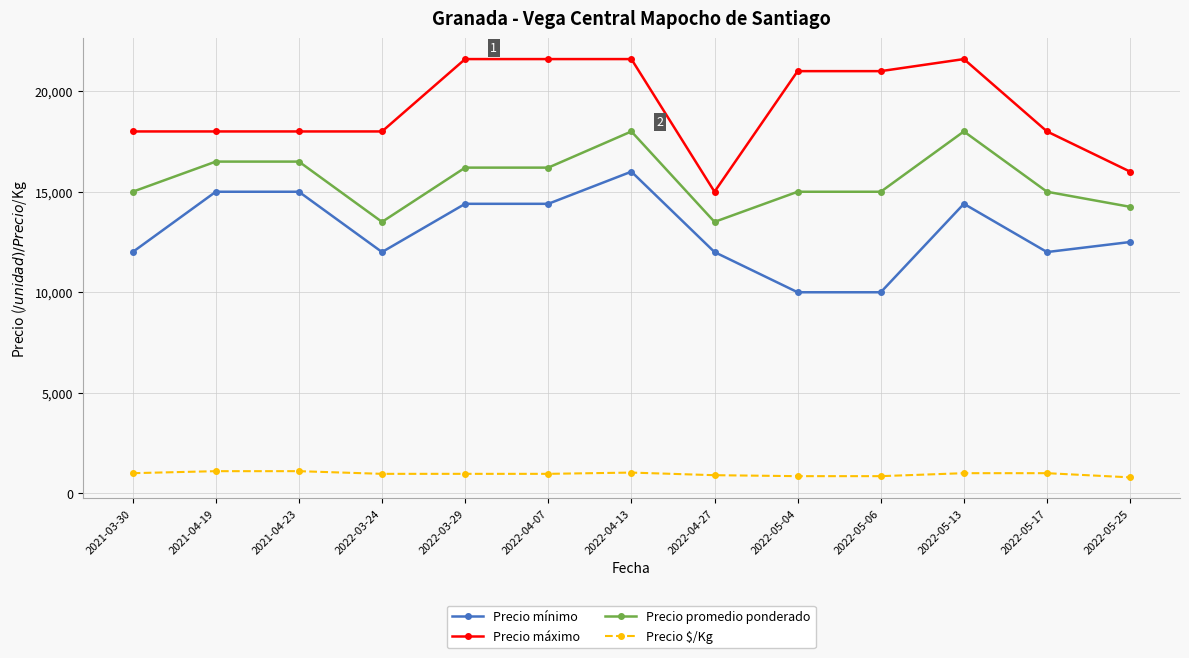

Where is Precio mínimo nearest to the value 13000?

2022-05-25